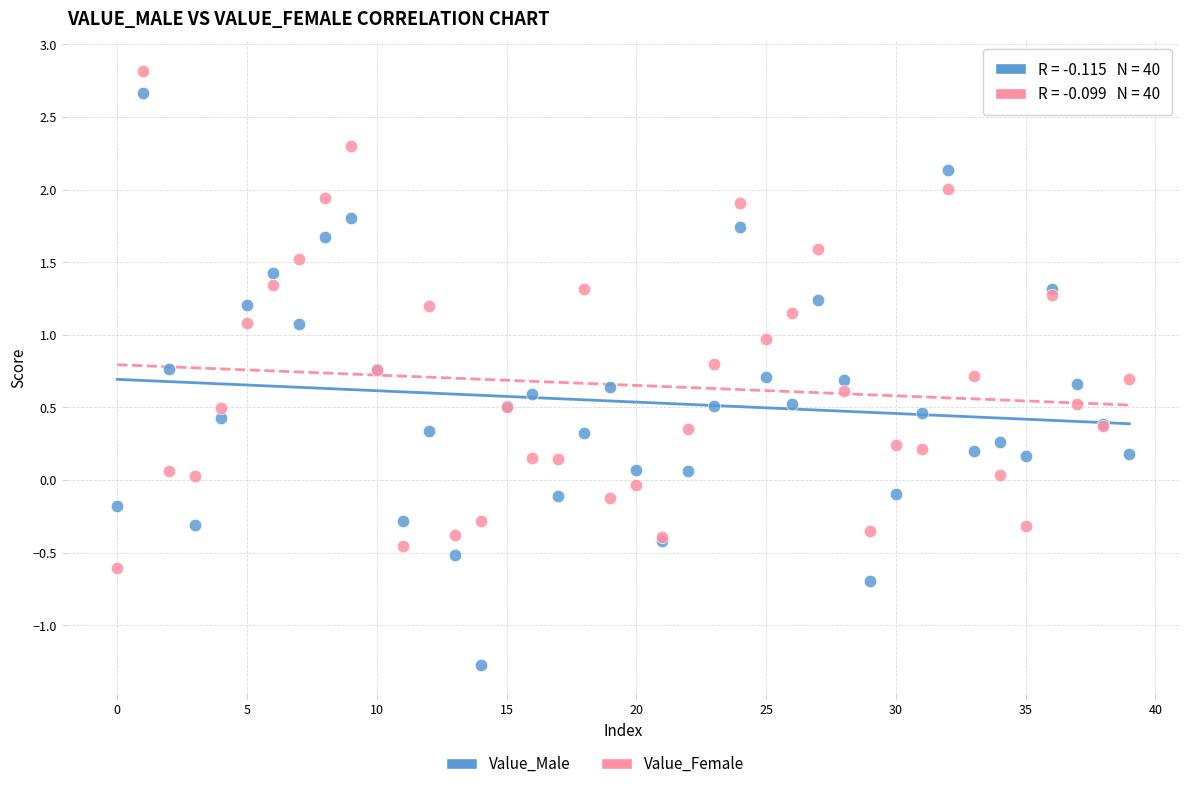

Which series reaches the maximum Y coordinate?

Value_Female